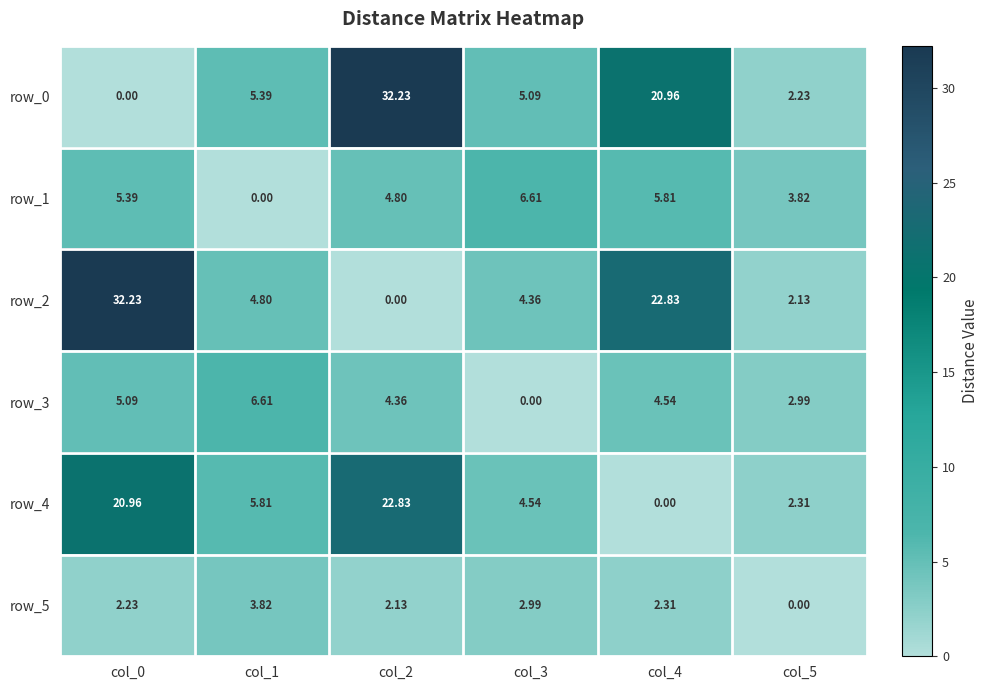

How many positive values does the row_1 series have?

5